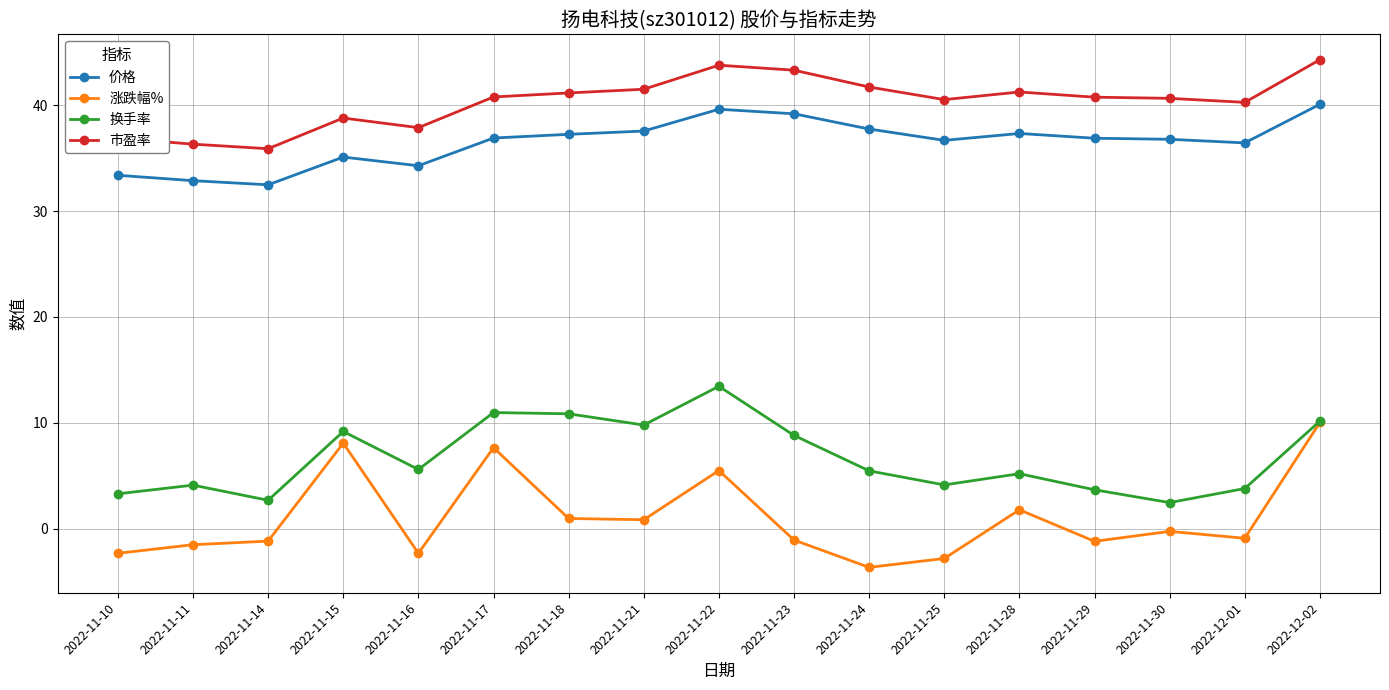

True or false: 价格 and 市盈率 cross at least once.

False